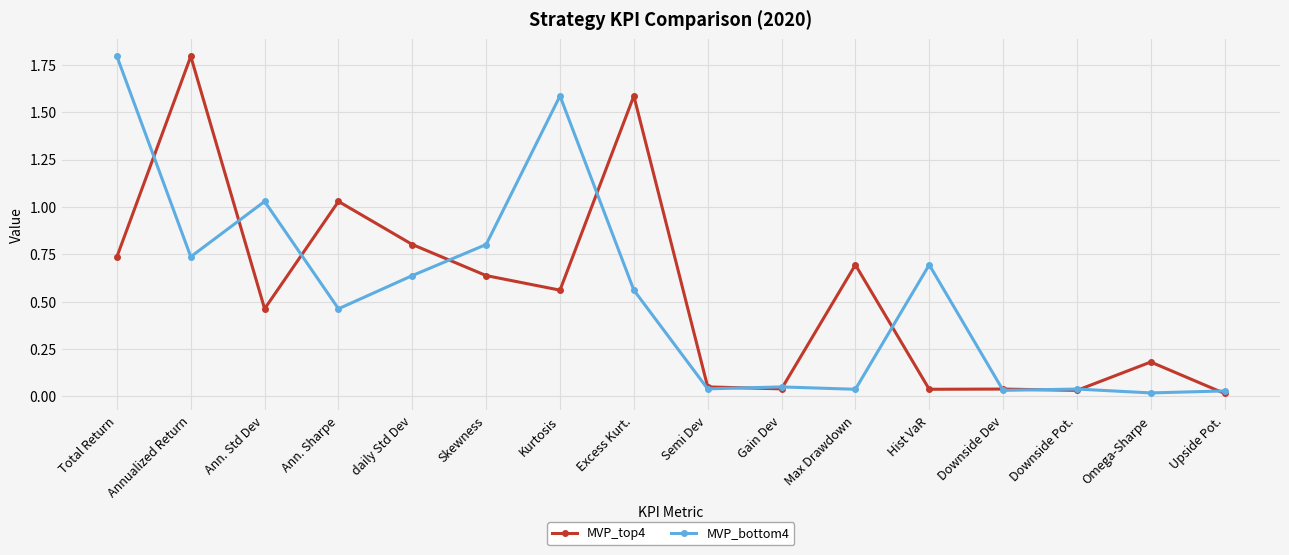

Count the number of categories in the chart.

16